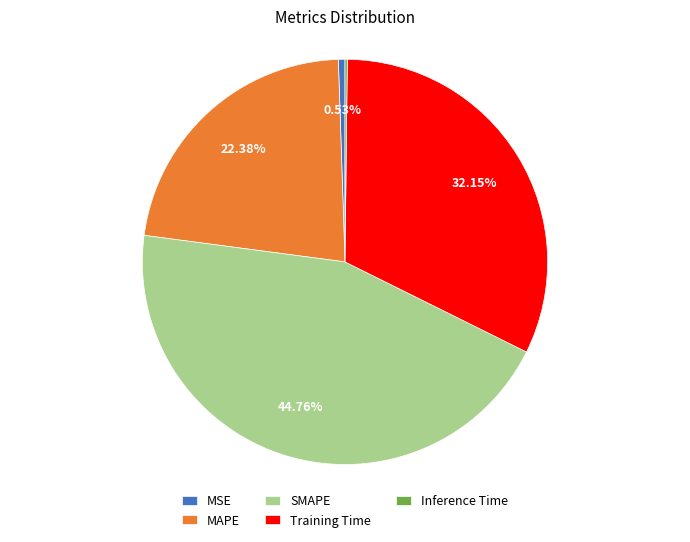

Which category has the biggest portion of the pie?

SMAPE